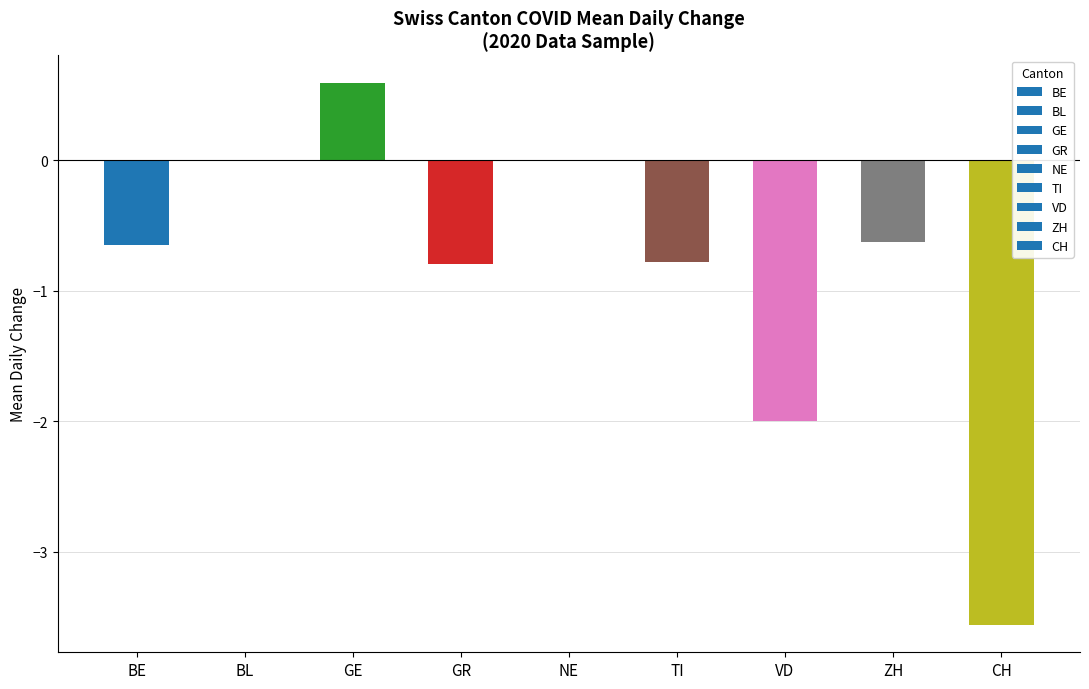

What is the difference between the second highest and second lowest values in the ZH series?

1